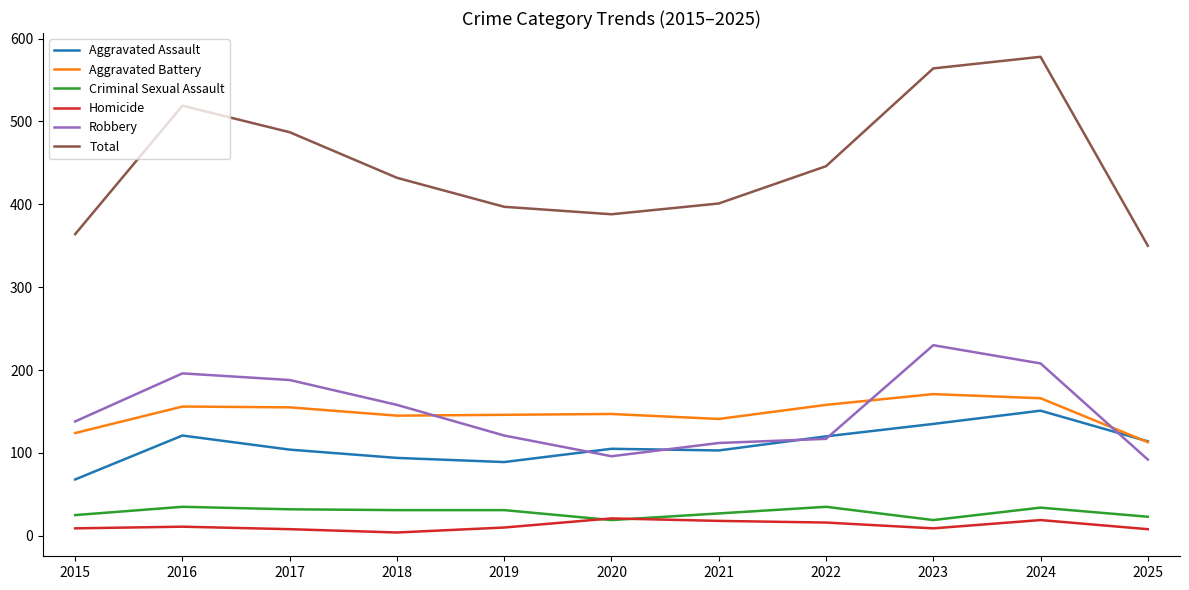

What are all the series names shown in the legend?

Aggravated Assault, Aggravated Battery, Criminal Sexual Assault, Homicide, Robbery, Total